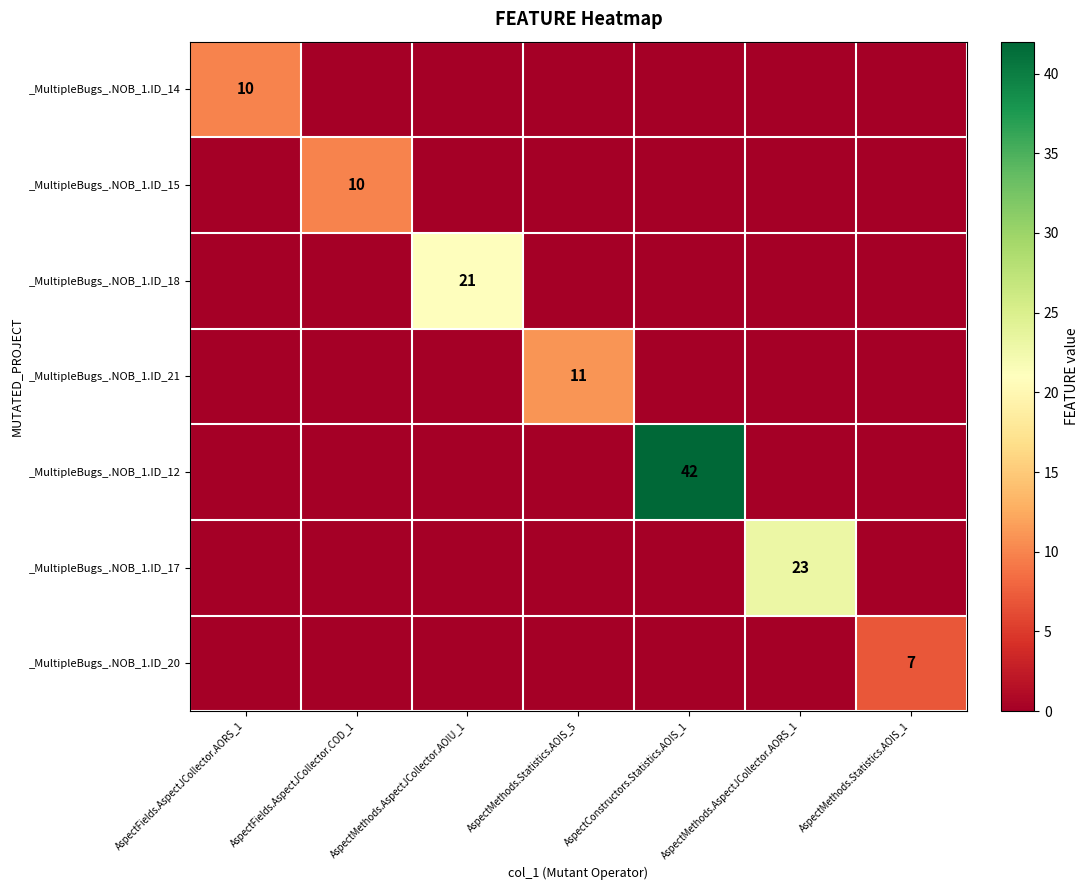

Which series changed the most between AspectMethods.Statistics.AOIS_5 and AspectMethods.AspectJCollector.AORS_1?

_MultipleBugs_.NOB_1.ID_17